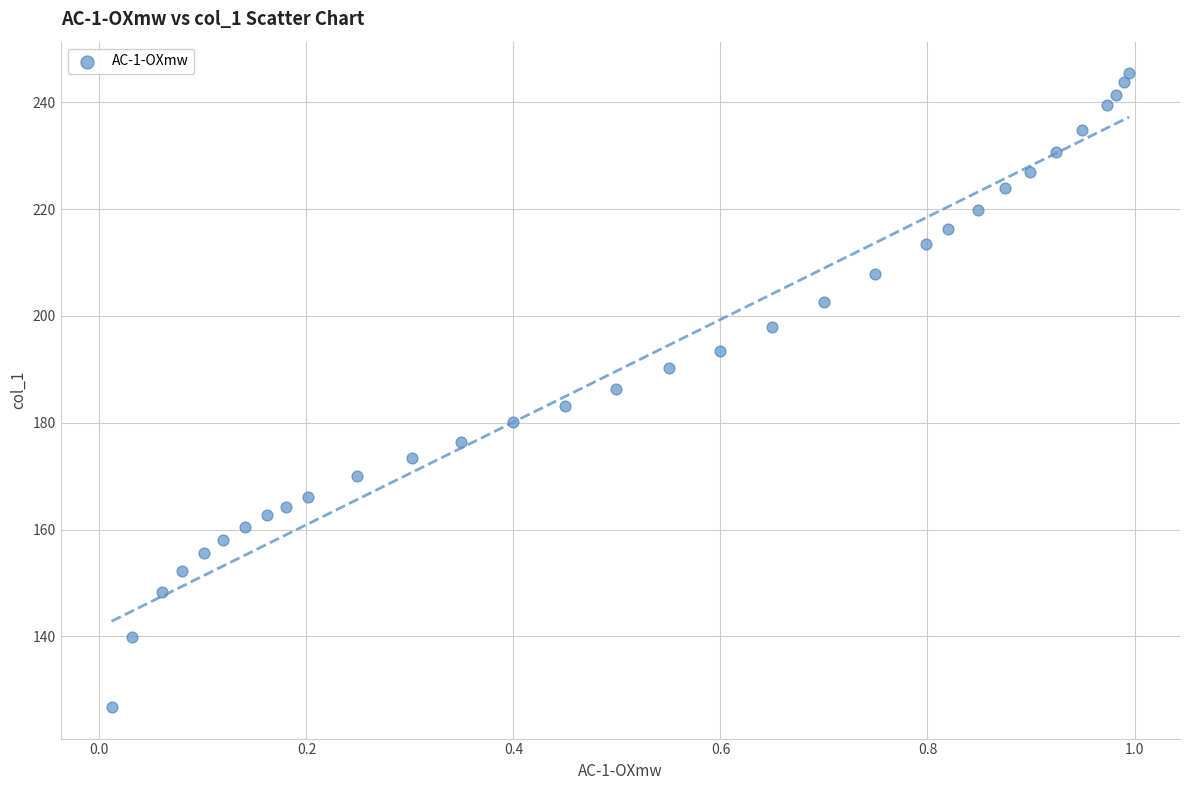

What is the range of X values (max minus min)?

1.0